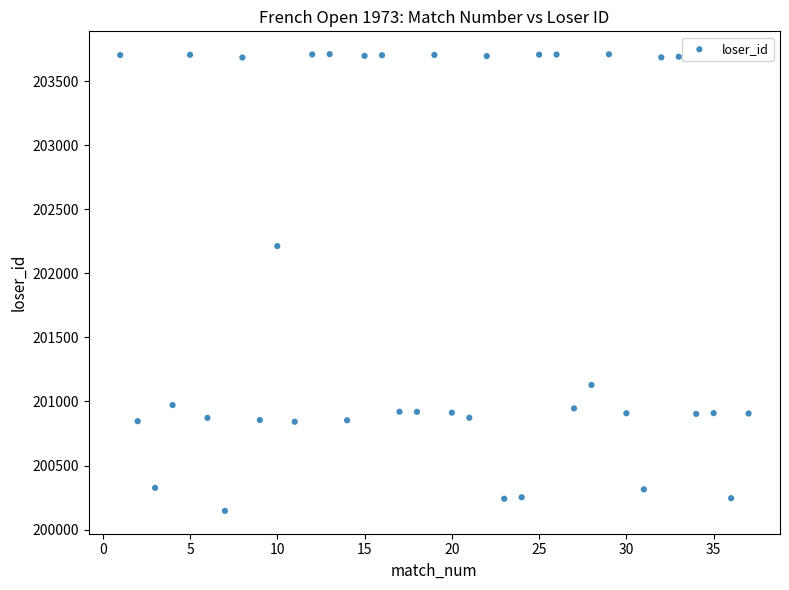

What is the range of X values (max minus min)?

36